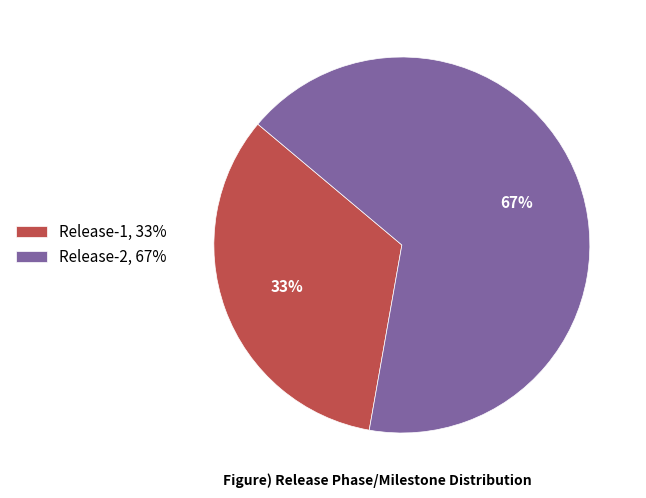

Is it true that Release-1 is 33% of the pie?

True